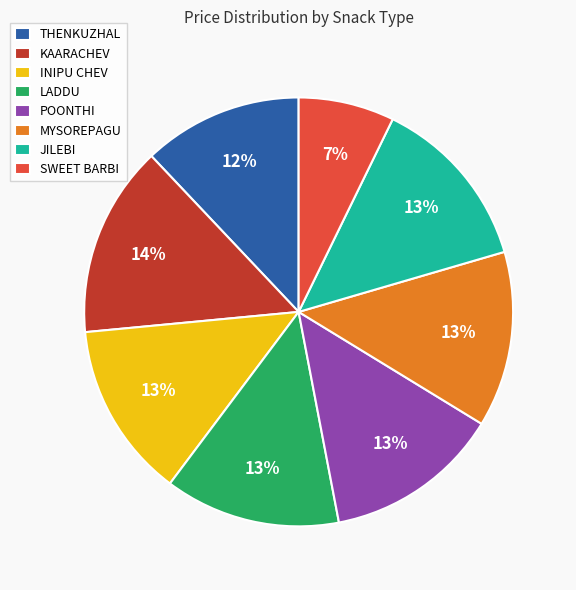

To the nearest percent, what is the combined percentage of INIPU CHEV and SWEET BARBI?

20%